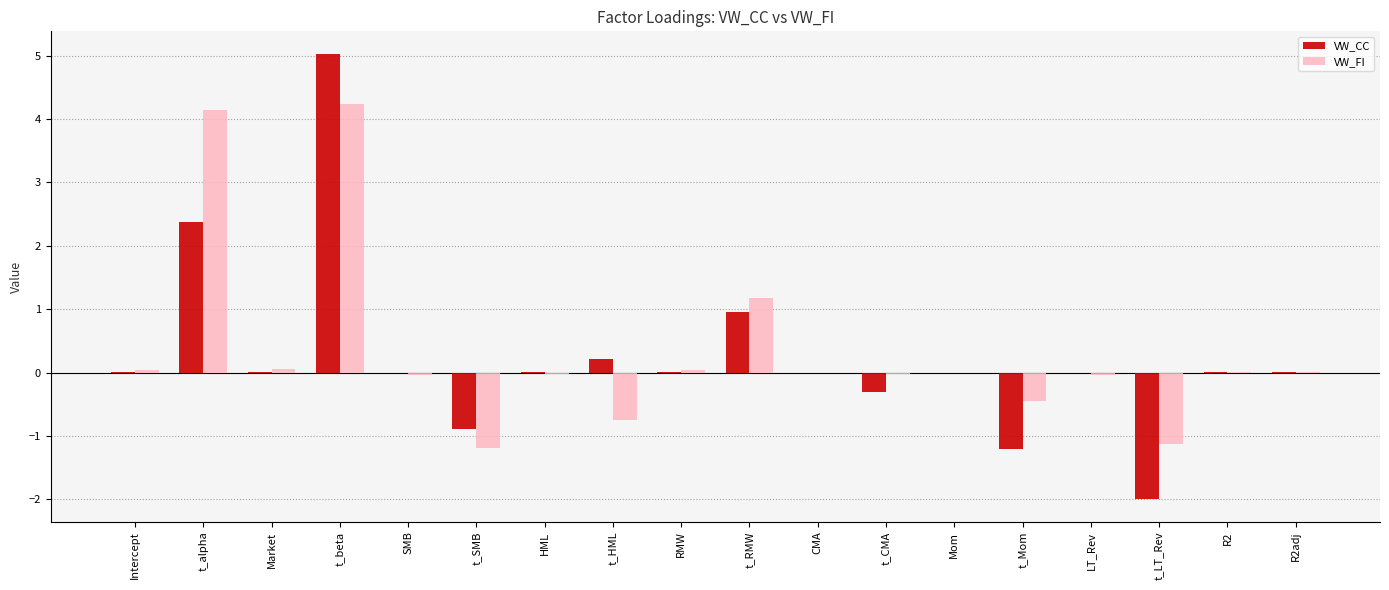

Which series changed the most between Intercept and t_alpha?

VW_FI